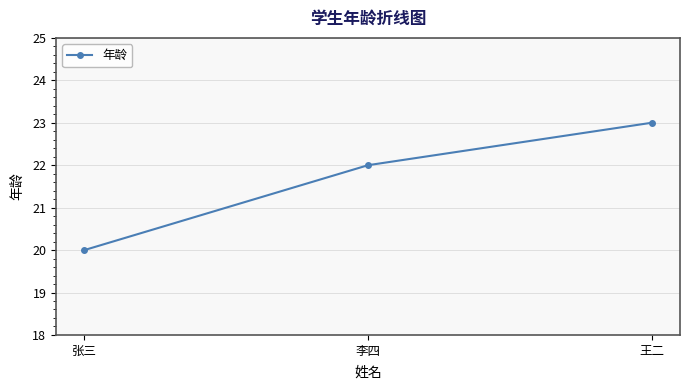

Read the value at 张三.

20